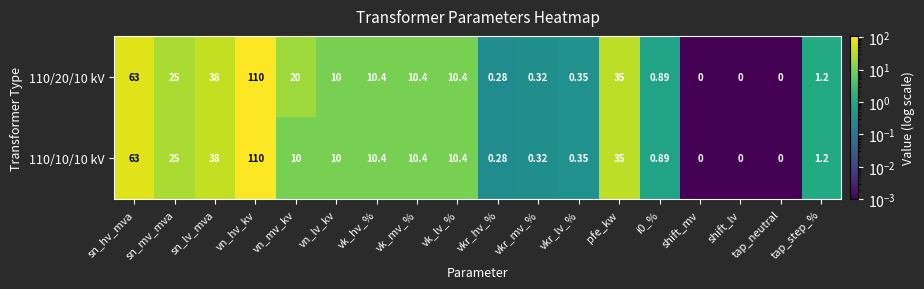

How many series are shown in this chart?

2